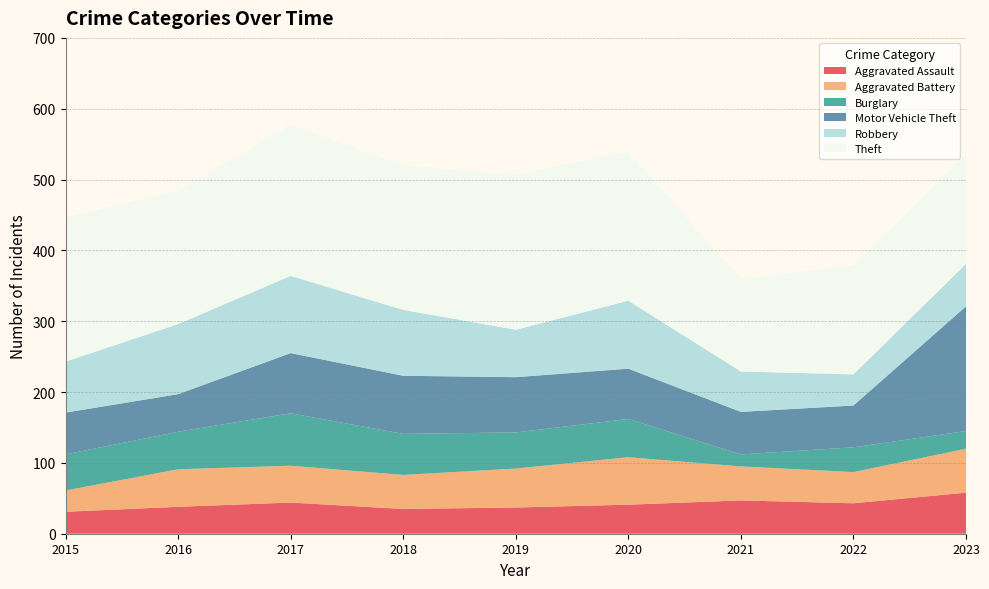

Reading left to right, extract all data points from this chart.

Aggravated Assault: 2015=31	2016=38	2017=44	2018=35	2019=37	2020=41	2021=47	2022=43	2023=58
Aggravated Battery: 2015=30	2016=53	2017=52	2018=48	2019=55	2020=67	2021=48	2022=44	2023=62
Burglary: 2015=51	2016=53	2017=74	2018=58	2019=51	2020=54	2021=17	2022=35	2023=25
Motor Vehicle Theft: 2015=59	2016=53	2017=85	2018=82	2019=78	2020=71	2021=60	2022=59	2023=176
Robbery: 2015=72	2016=99	2017=109	2018=93	2019=67	2020=96	2021=57	2022=44	2023=60
Theft: 2015=204	2016=188	2017=214	2018=204	2019=219	2020=211	2021=131	2022=154	2023=156